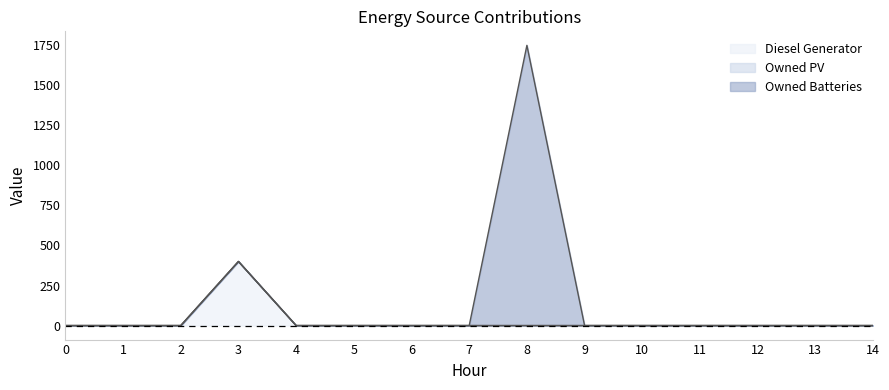

True or false: Diesel Generator and Owned Batteries cross at least once.

False